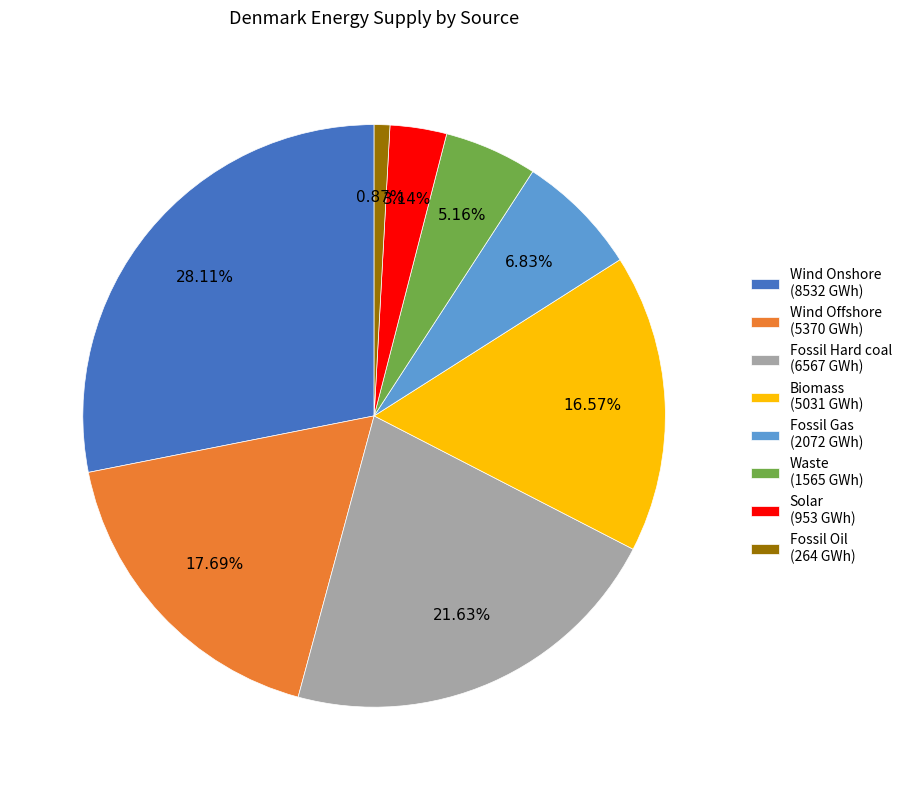

What percentage is the Biomass slice, to the nearest percent?

17%